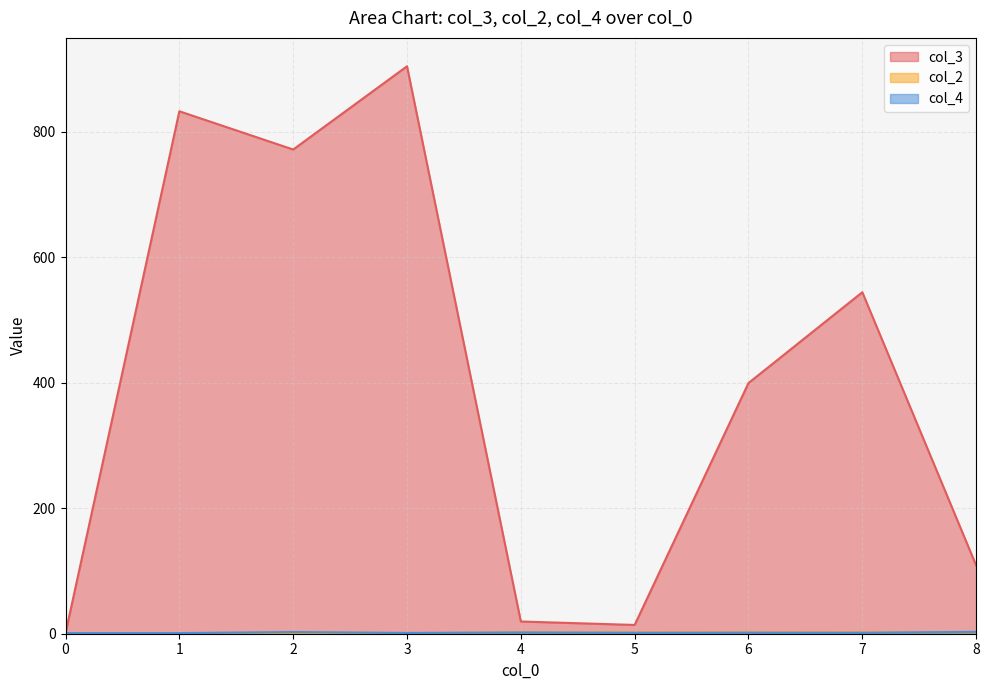

How many lines are shown in the chart?

3